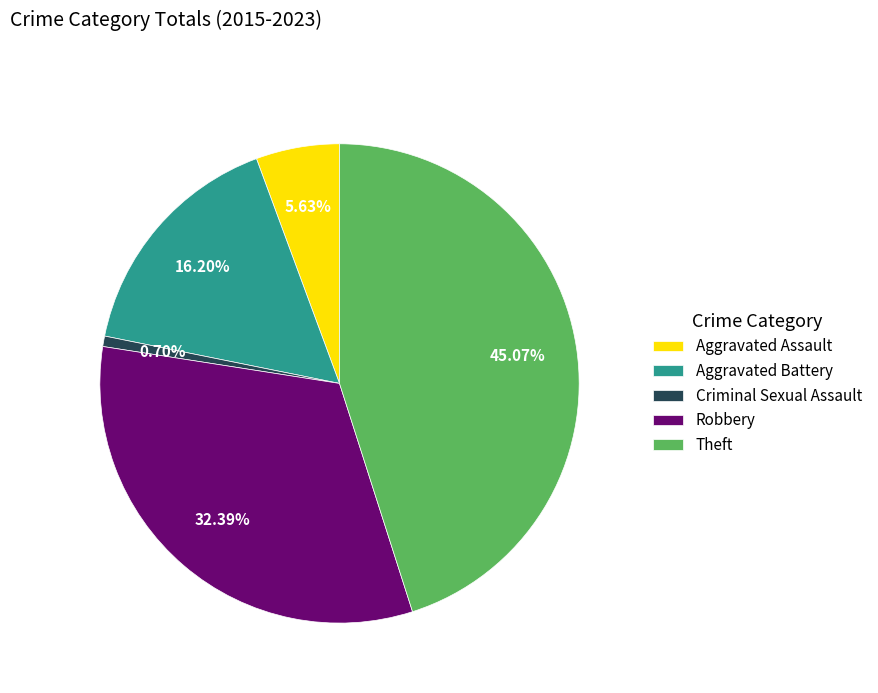

Count the number of slices in the pie.

5